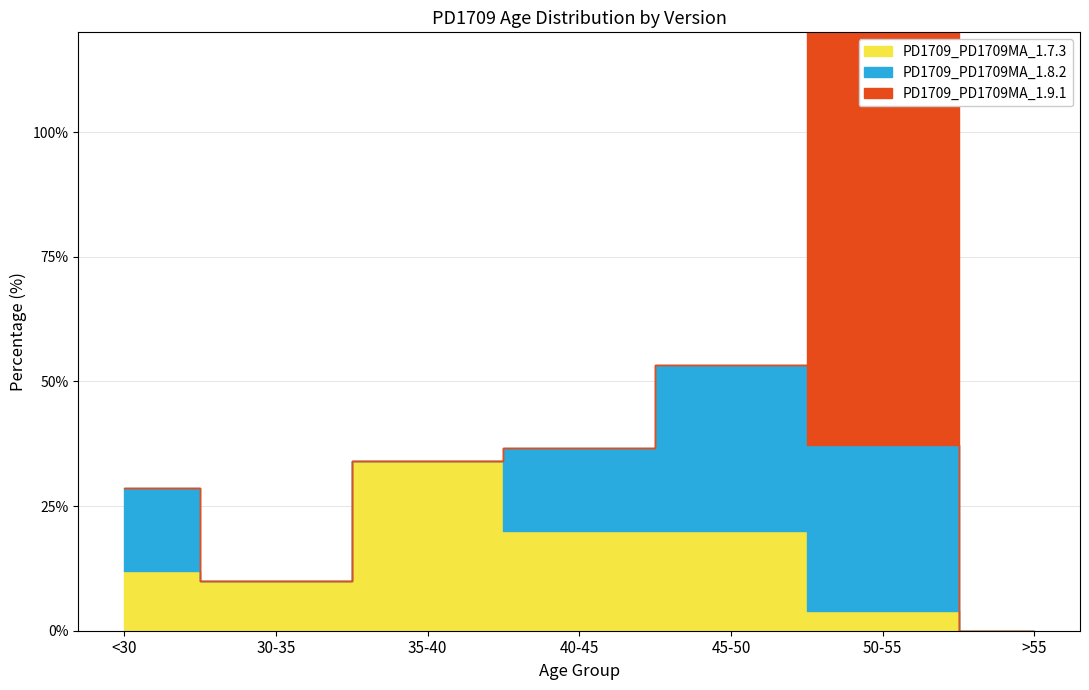

What is the label of the 2nd point from the left?

30-35